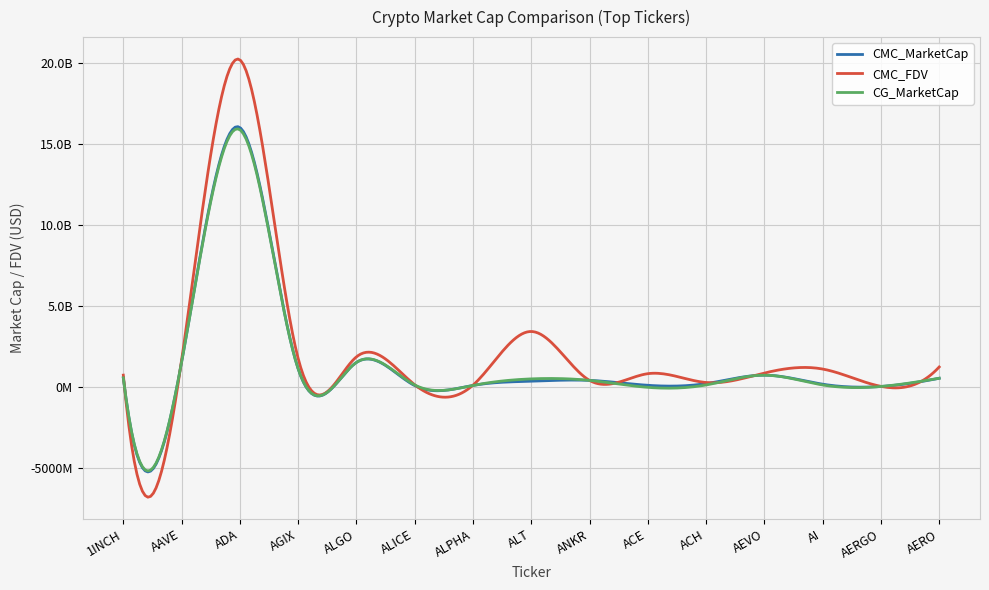

True or false: CMC_MarketCap has more than 2 points higher than both neighbors.

True